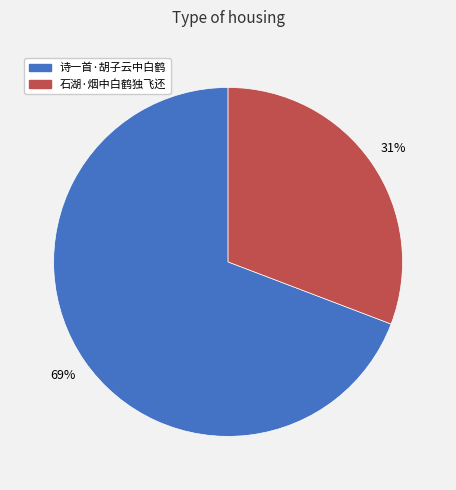

The 诗一首·胡子云中白鹤 slice represents 69% of the pie. True or false?

True